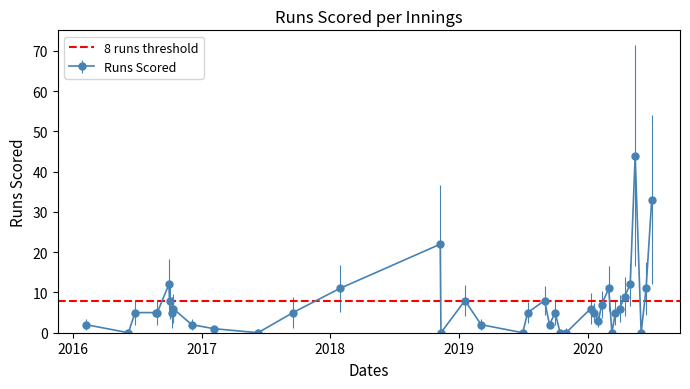

What is the value of the 14th point from the left?

11